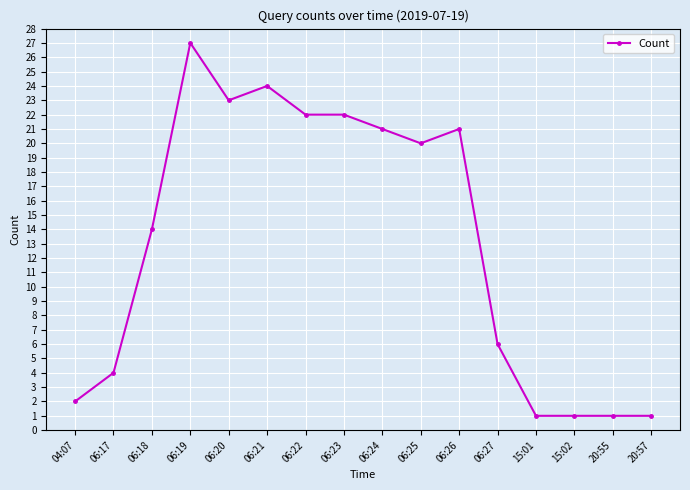

Is it true that the value at 06:27 is 8?

False